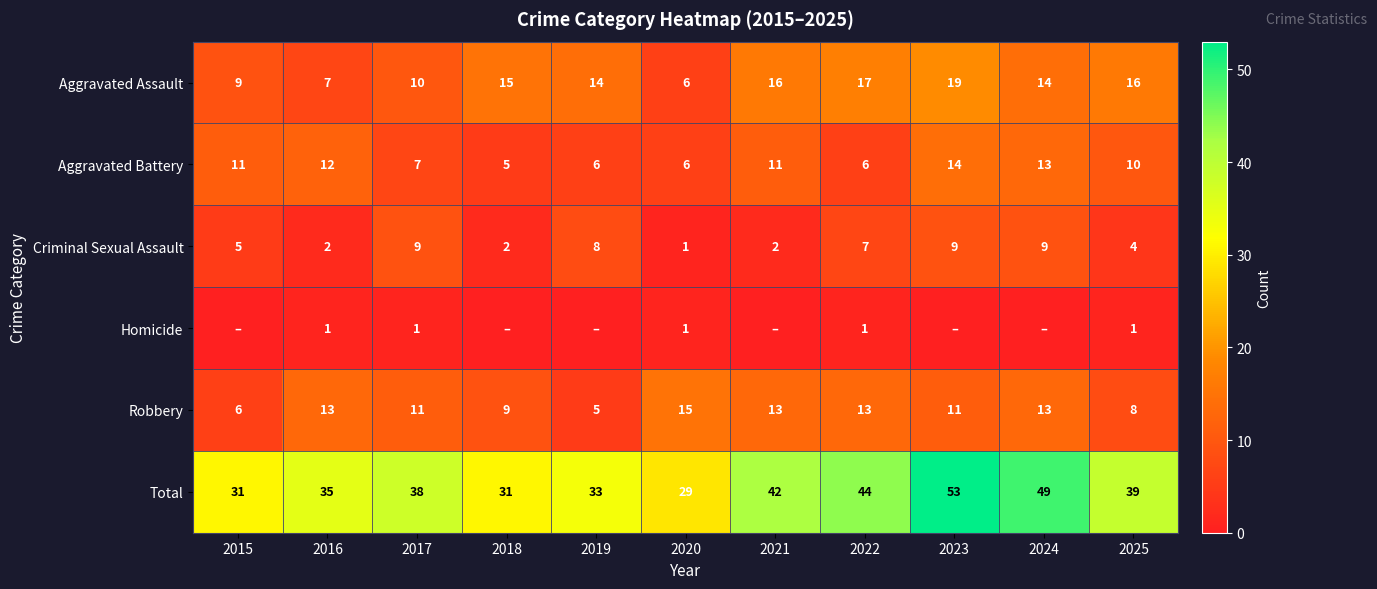

How many values in the Robbery series are below 11?

4